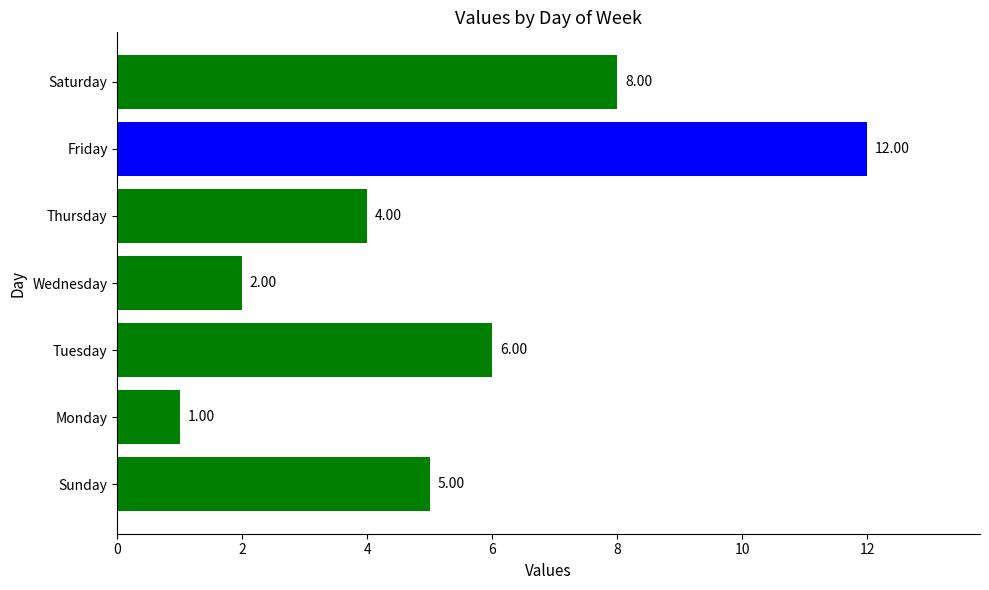

Rank the categories by value from highest to lowest.

Friday, Saturday, Tuesday, Sunday, Thursday, Wednesday, Monday